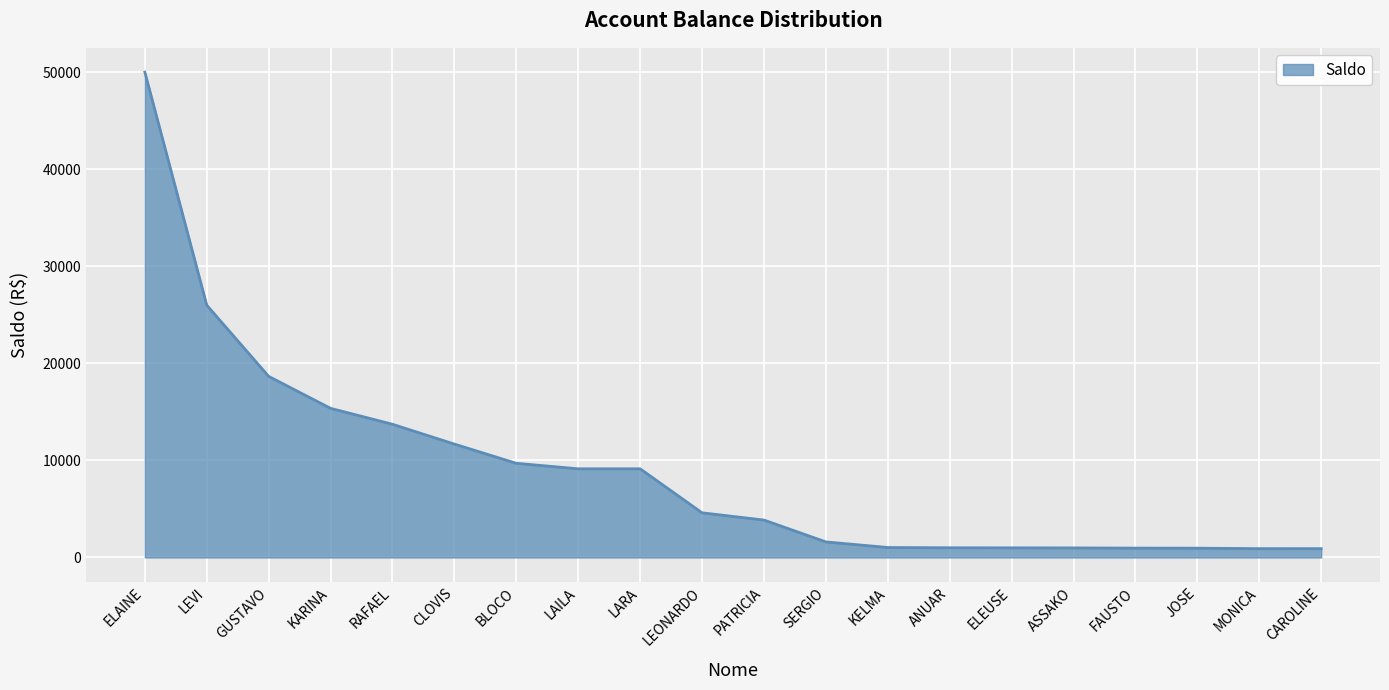

What value does the data have at CLOVIS?

11679.4